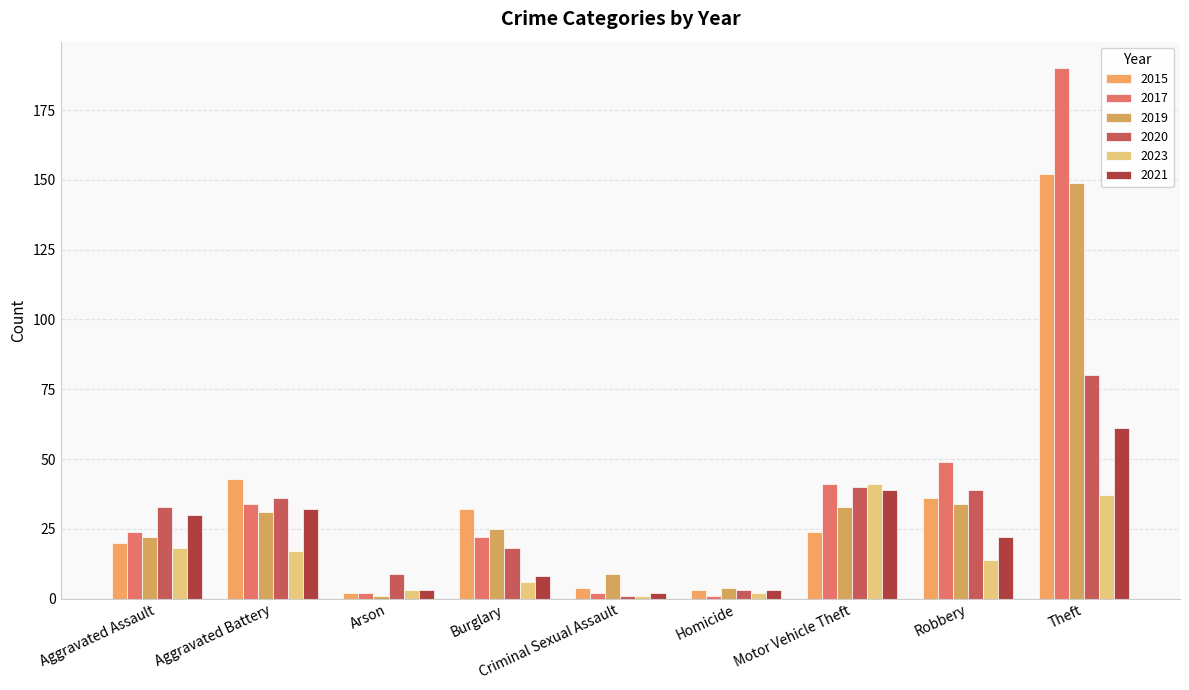

Between Aggravated Assault and Theft, which is larger?

Theft